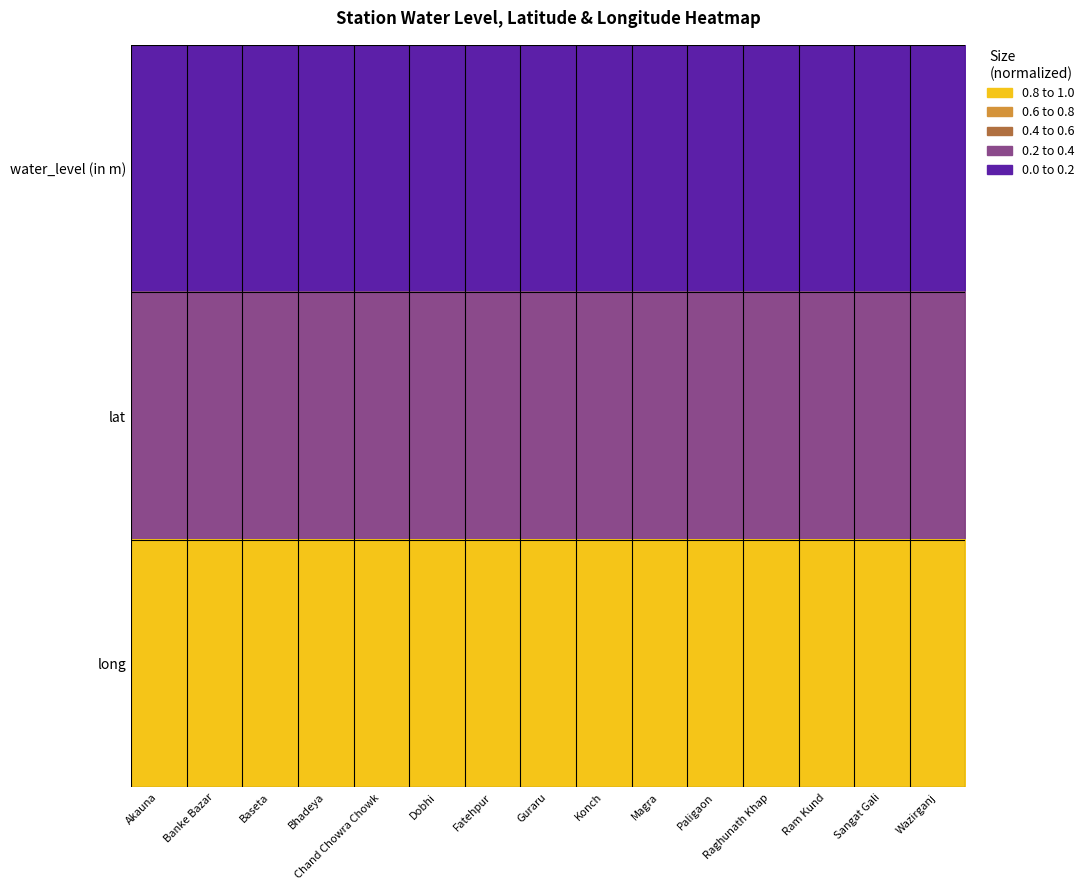

Reading left to right, transcribe all the data shown in this chart.

water_level (in m): Akauna=0.0	Banke Bazar=0.0	Baseta=0.0	Bhadeya=0.0	Chand Chowra Chowk=0.0	Dobhi=0.0	Fatehpur=0.0	Guraru=0.0	Konch=0.0	Magra=0.0	Paligaon=0.0	Raghunath Khap=0.0	Ram Kund=0.0	Sangat Gali=0.0	Wazirganj=0.0
lat: Akauna=0.3	Banke Bazar=0.2	Baseta=0.2	Bhadeya=0.3	Chand Chowra Chowk=0.2	Dobhi=0.2	Fatehpur=0.3	Guraru=0.2	Konch=0.3	Magra=0.2	Paligaon=0.3	Raghunath Khap=0.3	Ram Kund=0.2	Sangat Gali=0.2	Wazirganj=0.2
long: Akauna=1.0	Banke Bazar=1.0	Baseta=1.0	Bhadeya=1.0	Chand Chowra Chowk=1.0	Dobhi=1.0	Fatehpur=1.0	Guraru=1.0	Konch=1.0	Magra=1.0	Paligaon=1.0	Raghunath Khap=1.0	Ram Kund=1.0	Sangat Gali=1.0	Wazirganj=1.0